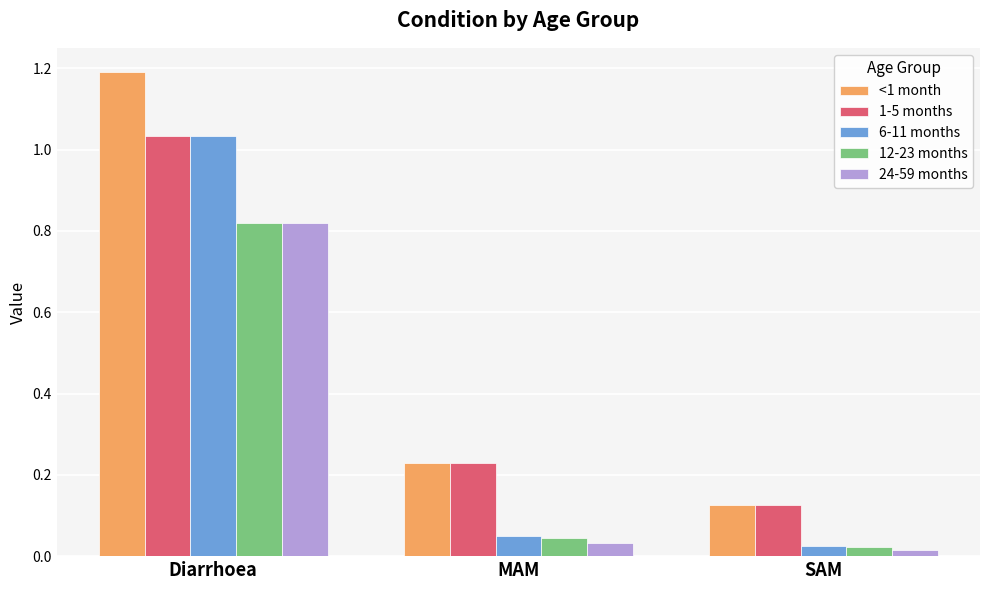

What is the label of the 2nd bar from the right?

MAM